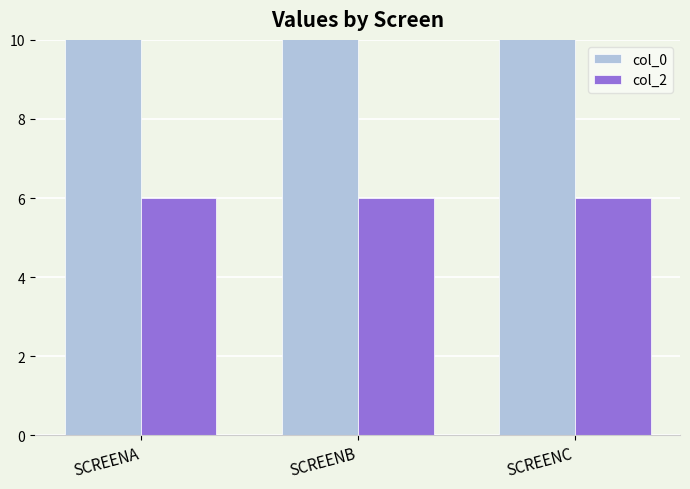

Which series has the largest total across all categories?

col_0